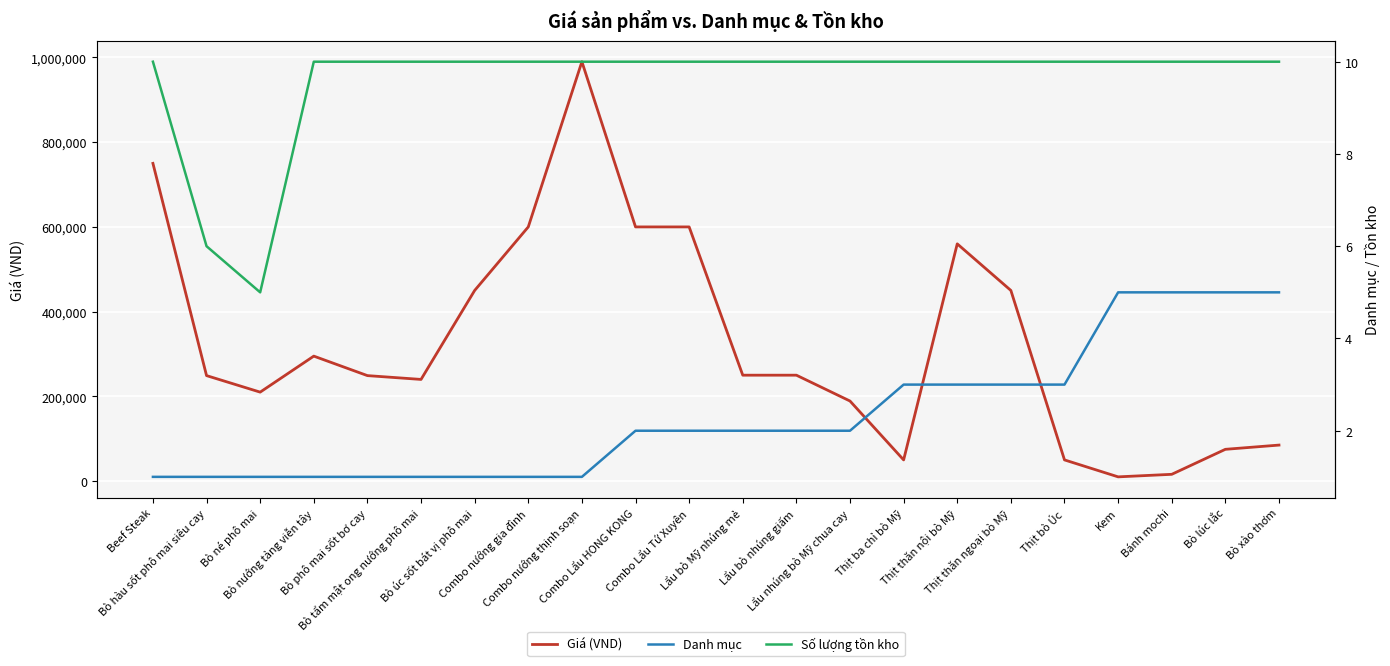

In Giá (VND), how many points are lower than both neighbors (excluding endpoints)?

4